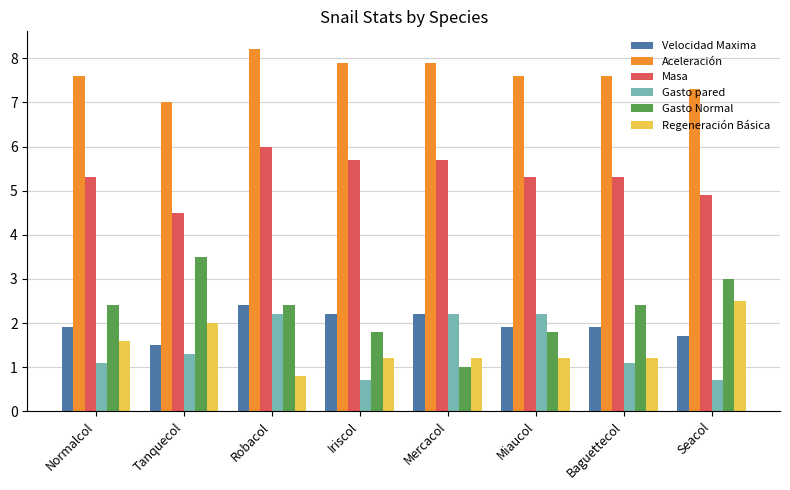

What is the sum of the Velocidad Maxima values at Tanquecol and Seacol?

3.2